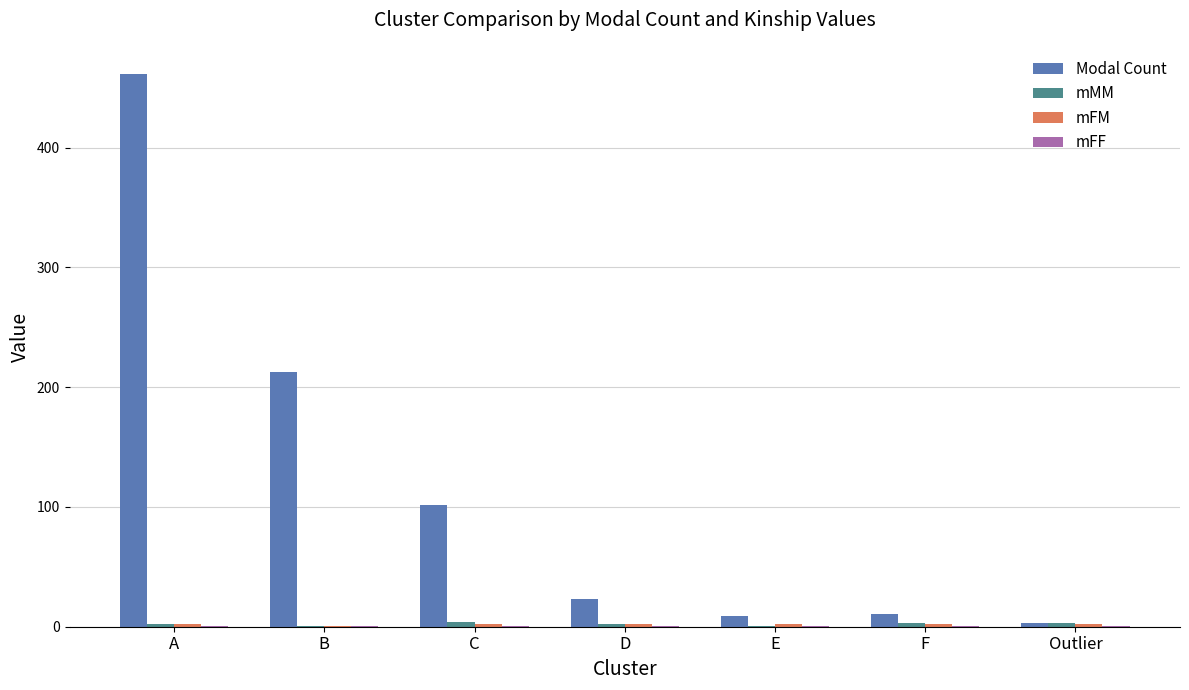

What is the maximum value shown in the chart?

461